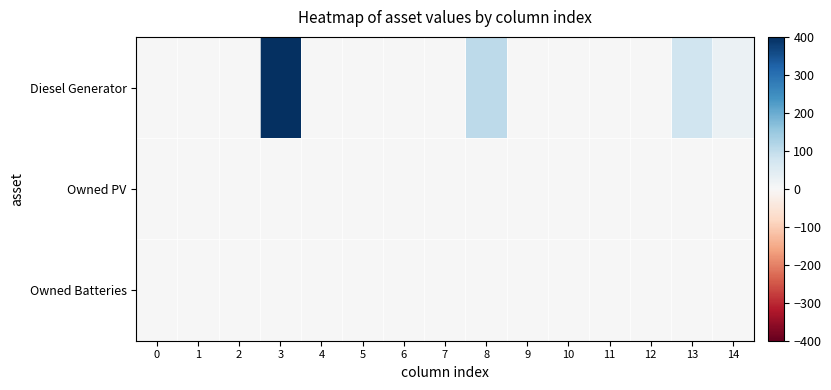

Reading right to left, what are all the values shown in this chart?

Diesel Generator: 14=23	13=81	12=0	11=0	10=0	9=1	8=104	7=0	6=0	5=0	4=0	3=400	2=0	1=0	0=0
Owned PV: 14=0	13=0	12=0	11=0	10=0	9=0	8=0	7=0	6=0	5=0	4=0	3=0	2=0	1=0	0=0
Owned Batteries: 14=0	13=0	12=0	11=0	10=0	9=0	8=0	7=0	6=0	5=0	4=0	3=0	2=0	1=0	0=0